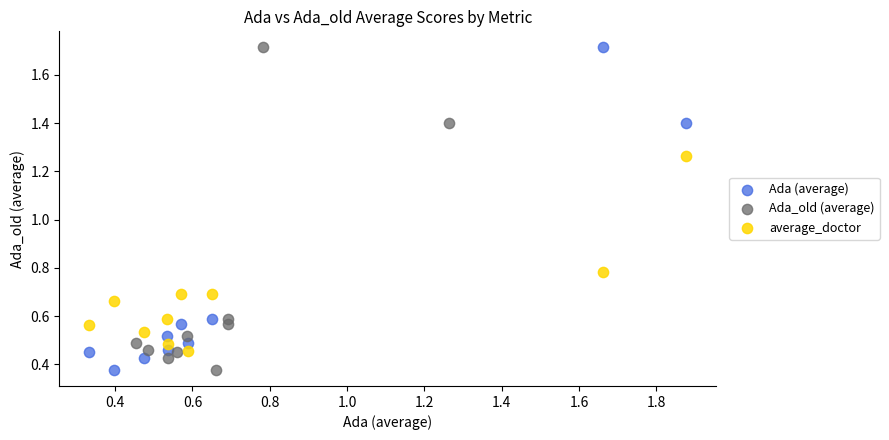

What are all the series names shown in the legend?

Ada (average), Ada_old (average), average_doctor